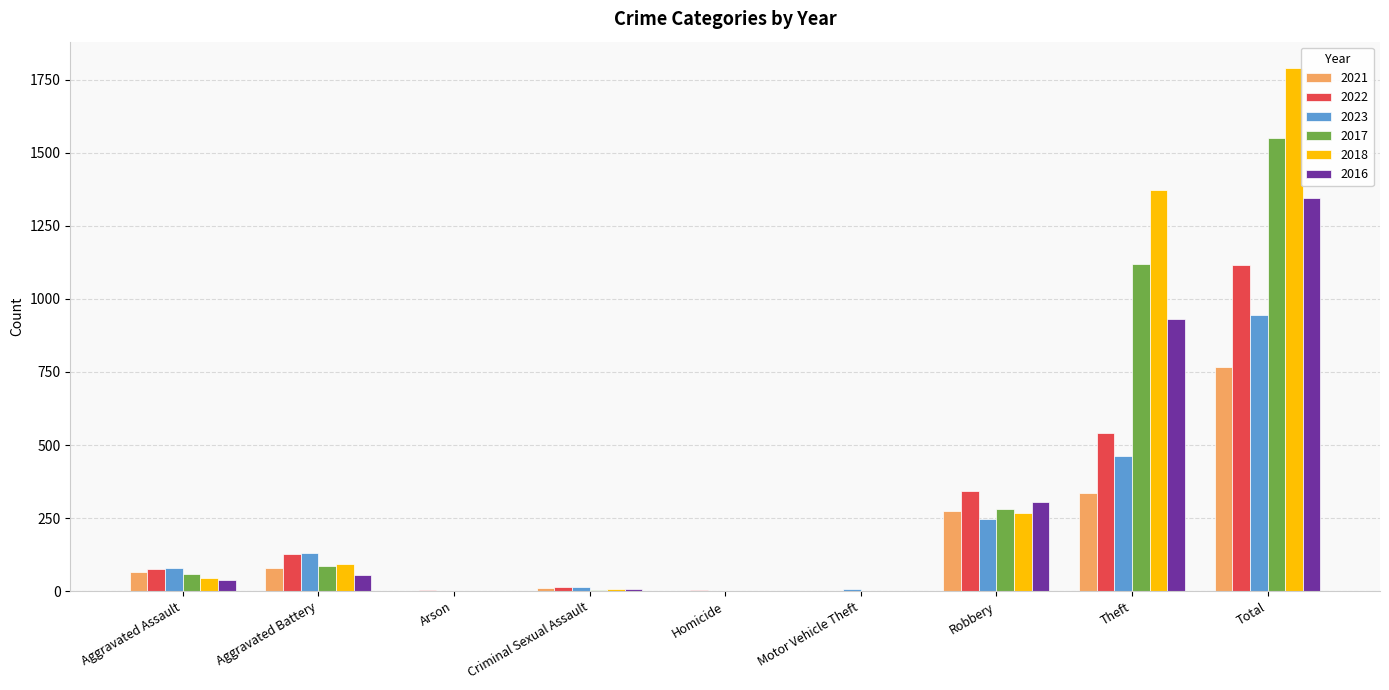

Where is 2018 nearest to the value 895?

Theft